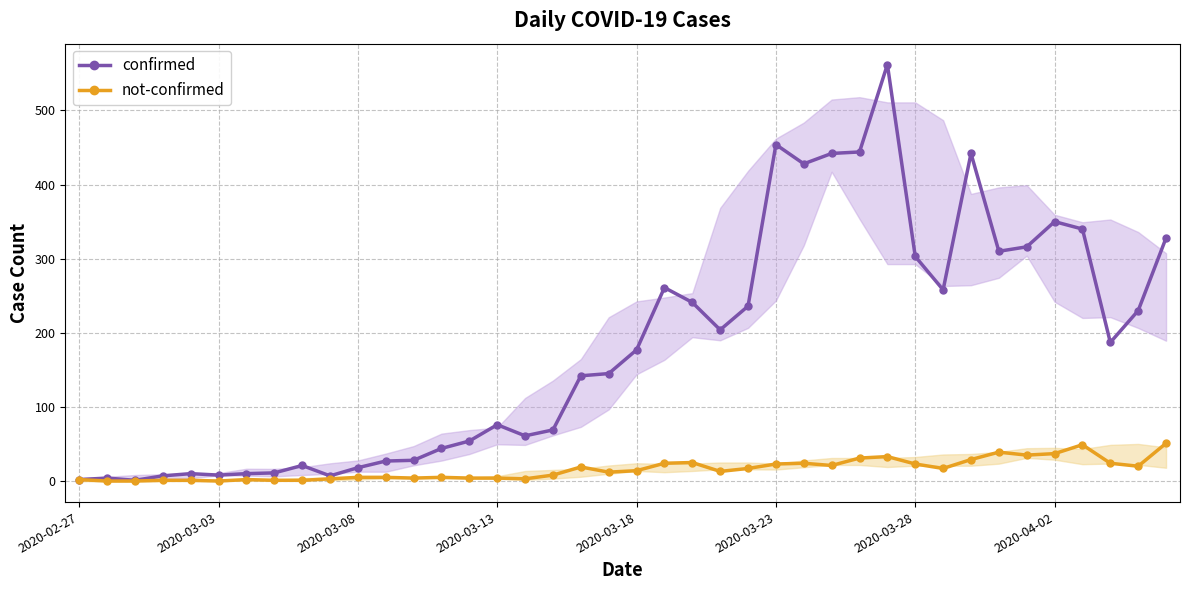

Reading right to left, extract all data points from this chart.

confirmed: 328	230	187	340	350	316	310	442	258	303	562	444	442	428	454	236	204	241	261	177	145	142	69	61	76	54	44	28	27	18	7	21	11	10	8	10	7	1	4	2
not-confirmed: 51	20	24	49	37	35	39	29	17	23	33	31	21	24	23	17	13	25	24	14	12	19	8	3	4	4	5	4	5	5	3	1	1	2	0	1	1	0	0	2